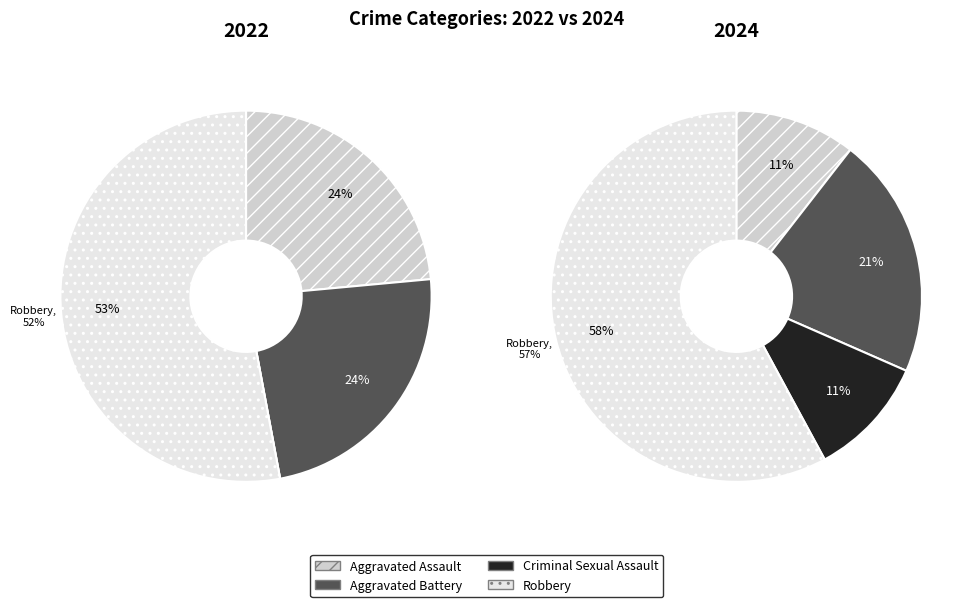

Is the sum of 2 and values_2024 greater than half?

No